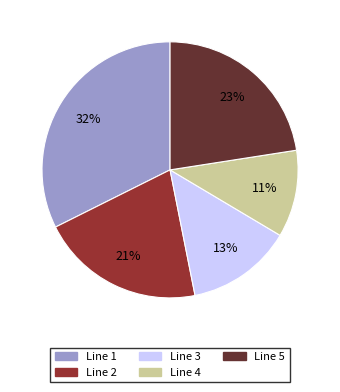

Rank the categories by value from highest to lowest.

Line 1, Line 5, Line 2, Line 3, Line 4